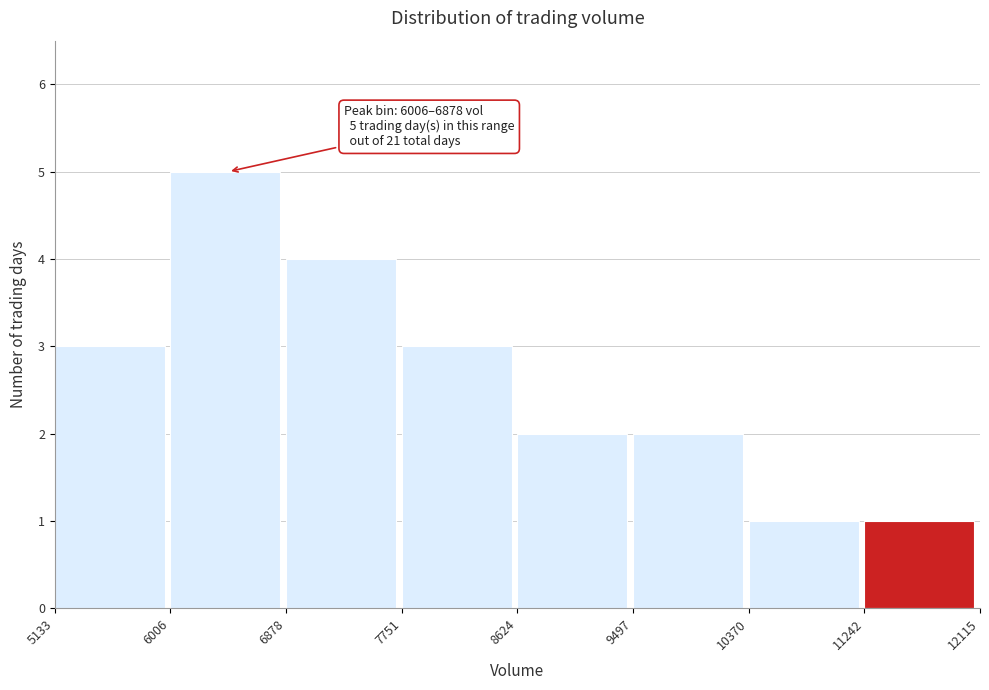

Over which range of the x-axis is the bar tallest?

6006 to 6878